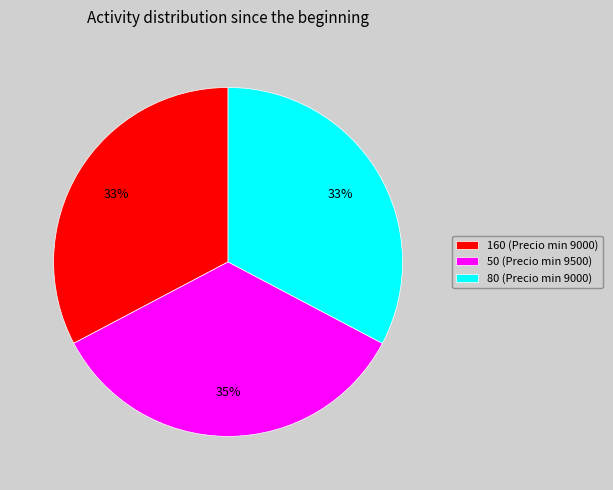

Approximately how many times larger is the value at 80 (Precio min 9000) compared to 160 (Precio min 9000)?

1.0